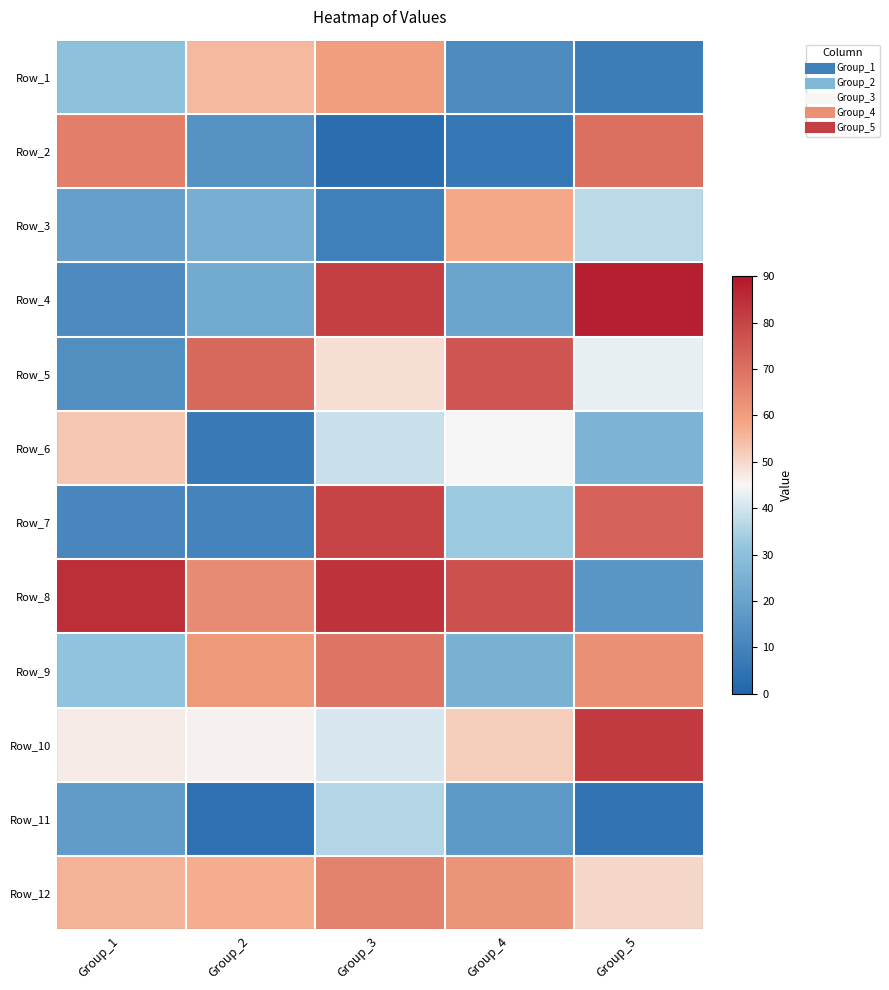

Reading right to left, what are all the values shown in this chart?

Row_1: Group_5=8	Group_4=13	Group_3=60	Group_2=55	Group_1=30
Row_2: Group_5=70	Group_4=6	Group_3=3	Group_2=15	Group_1=67
Row_3: Group_5=37	Group_4=58	Group_3=9	Group_2=24	Group_1=19
Row_4: Group_5=88	Group_4=21	Group_3=81	Group_2=23	Group_1=12
Row_5: Group_5=43	Group_4=76	Group_3=49	Group_2=72	Group_1=14
Row_6: Group_5=26	Group_4=45	Group_3=39	Group_2=7	Group_1=53
Row_7: Group_5=73	Group_4=33	Group_3=80	Group_2=10	Group_1=11
Row_8: Group_5=16	Group_4=77	Group_3=84	Group_2=64	Group_1=85
Row_9: Group_5=63	Group_4=25	Group_3=69	Group_2=61	Group_1=31
Row_10: Group_5=82	Group_4=52	Group_3=41	Group_2=46	Group_1=47
Row_11: Group_5=5	Group_4=17	Group_3=36	Group_2=4	Group_1=18
Row_12: Group_5=50	Group_4=62	Group_3=66	Group_2=57	Group_1=56